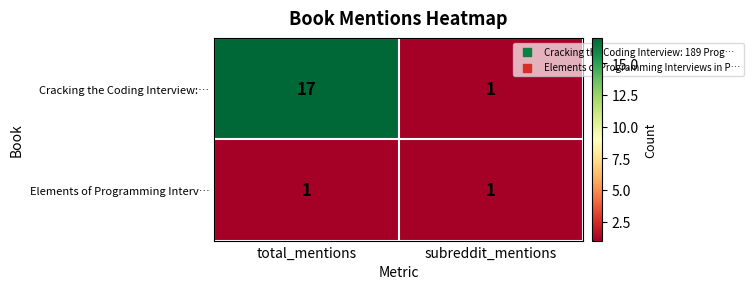

Reading left to right, what are all the values shown in this chart?

Cracking the Coding Interview:…: total_mentions=17	subreddit_mentions=1
Elements of Programming Interv…: total_mentions=1	subreddit_mentions=1